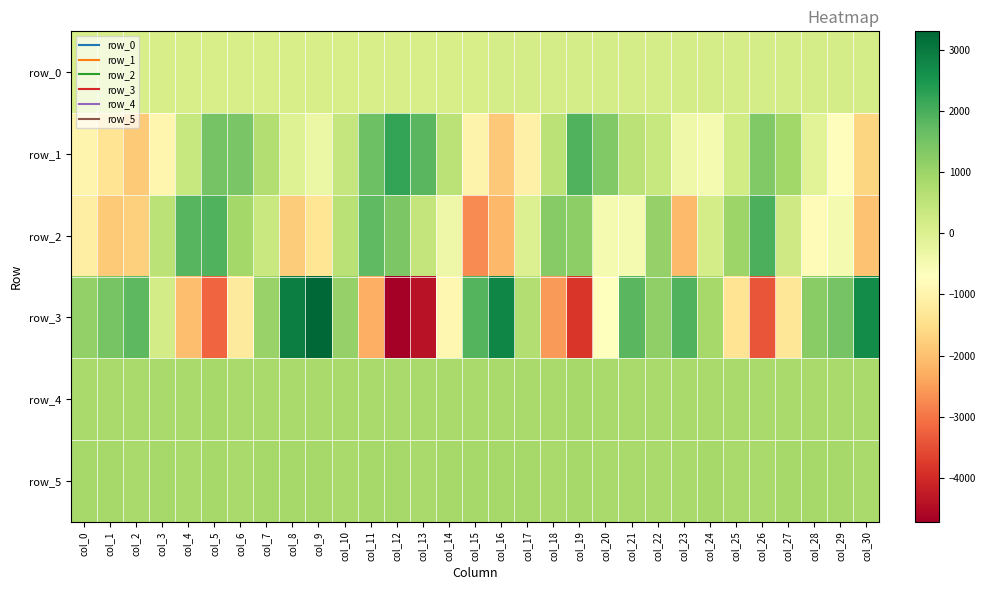

Reading left to right, transcribe all the data shown in this chart.

row_0: 137.0	137.1	137.1	137.2	137.2	137.4	137.4	137.4	137.4	137.5	137.5	137.6	137.6	137.7	137.7	137.8	137.8	137.9	137.9	138.0	138.0	138.2	138.2	138.2	138.2	138.4	138.4	138.4	138.4	138.5	138.5
row_1: -977.0	-1377.0	-1854.0	-950.0	386.0	1493.0	1447.0	671.0	-26.0	-304.0	406.0	1582.0	2213.0	1814.0	557.0	-1014.0	-1884.0	-1073.0	570.0	1907.0	1356.0	552.0	380.0	-389.0	-514.0	231.0	1340.0	945.0	-83.0	-747.0	-1651.0
row_2: -1134.0	-1841.0	-1770.0	562.0	1841.0	1922.0	900.0	342.0	-1826.0	-1354.0	595.0	1737.0	1415.0	423.0	-358.0	-2739.0	-2117.0	-2.0	1278.0	1182.0	-497.0	-514.0	1082.0	-2108.0	152.0	990.0	1971.0	243.0	-827.0	-499.0	-1991.0
row_3: 1117.0	1456.0	1771.0	186.0	-2037.0	-3188.0	-1233.0	1064.0	2899.0	3300.0	1100.0	-2266.0	-4715.0	-4400.0	-924.0	1884.0	2797.0	696.0	-2550.0	-3838.0	-691.0	1808.0	1141.0	1906.0	869.0	-1378.0	-3412.0	-1307.0	1239.0	1496.0	2685.0
row_4: 848.0	849.0	850.0	846.0	854.0	861.0	854.0	854.0	854.0	854.0	852.0	852.0	855.0	851.0	853.0	856.0	854.0	847.0	853.0	858.0	852.0	849.0	856.0	846.0	856.0	849.0	856.0	851.0	850.0	854.0	848.0
row_5: 860.0	860.0	856.0	861.0	856.0	862.0	856.0	858.0	862.0	863.0	857.0	860.0	858.0	856.0	861.0	858.0	859.0	859.0	857.0	861.0	854.0	857.0	857.0	853.0	859.0	853.0	856.0	858.0	859.0	859.0	857.0